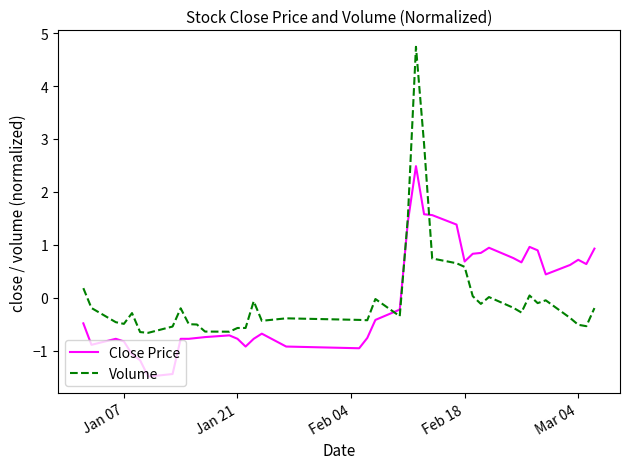

True or false: Volume and Close Price intersect in this chart.

True